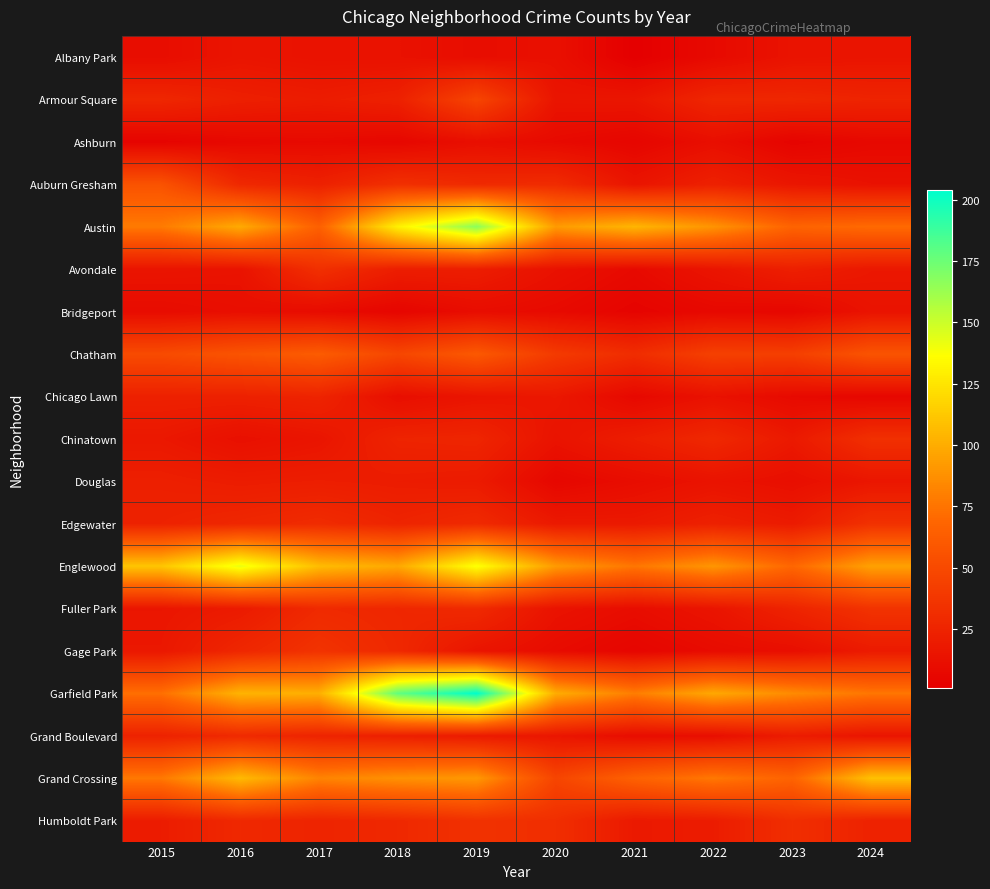

Reading left to right, transcribe all the data shown in this chart.

Albany Park: 2015=10	2016=15	2017=13	2018=13	2019=10	2020=12	2021=1	2022=8	2023=14	2024=15
Armour Square: 2015=27	2016=22	2017=20	2018=23	2019=47	2020=15	2021=16	2022=27	2023=27	2024=25
Ashburn: 2015=4	2016=7	2017=8	2018=6	2019=11	2020=8	2021=5	2022=11	2023=4	2024=7
Auburn Gresham: 2015=56	2016=28	2017=23	2018=33	2019=29	2020=30	2021=15	2022=23	2023=16	2024=13
Austin: 2015=78	2016=99	2017=65	2018=130	2019=167	2020=92	2021=104	2022=89	2023=67	2024=71
Avondale: 2015=15	2016=14	2017=33	2018=21	2019=21	2020=13	2021=8	2022=15	2023=22	2024=17
Bridgeport: 2015=9	2016=11	2017=9	2018=5	2019=10	2020=8	2021=4	2022=7	2023=6	2024=14
Chatham: 2015=51	2016=57	2017=62	2018=48	2019=60	2020=40	2021=31	2022=44	2023=43	2024=57
Chicago Lawn: 2015=23	2016=23	2017=25	2018=11	2019=15	2020=17	2021=7	2022=13	2023=8	2024=6
Chinatown: 2015=17	2016=12	2017=15	2018=25	2019=26	2020=14	2021=21	2022=28	2023=18	2024=33
Douglas: 2015=22	2016=20	2017=21	2018=20	2019=19	2020=6	2021=10	2022=14	2023=11	2024=16
Edgewater: 2015=24	2016=27	2017=30	2018=25	2019=29	2020=18	2021=18	2022=23	2023=19	2024=34
Englewood: 2015=111	2016=142	2017=107	2018=98	2019=138	2020=92	2021=76	2022=90	2023=69	2024=95
Fuller Park: 2015=16	2016=19	2017=29	2018=27	2019=29	2020=14	2021=10	2022=15	2023=25	2024=35
Gage Park: 2015=17	2016=27	2017=35	2018=28	2019=15	2020=9	2021=5	2022=9	2023=11	2024=19
Garfield Park: 2015=73	2016=103	2017=101	2018=178	2019=204	2020=100	2021=79	2022=98	2023=85	2024=76
Grand Boulevard: 2015=24	2016=29	2017=25	2018=22	2019=19	2020=16	2021=10	2022=11	2023=20	2024=15
Grand Crossing: 2015=77	2016=106	2017=82	2018=88	2019=91	2020=47	2021=66	2022=77	2023=67	2024=109
Humboldt Park: 2015=20	2016=28	2017=25	2018=28	2019=34	2020=32	2021=18	2022=20	2023=32	2024=24